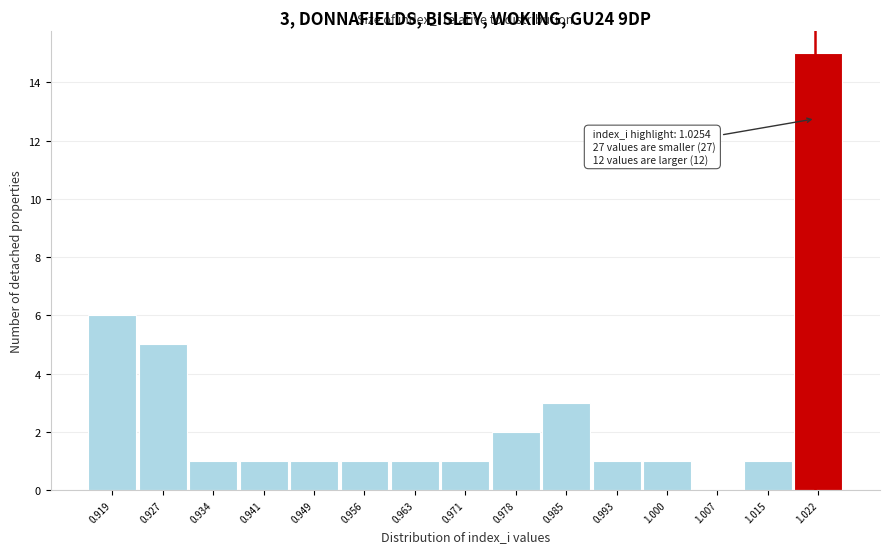

Reading left to right, list all the values displayed in this chart.

0.919=6	0.927=5	0.934=1	0.941=1	0.949=1	0.956=1	0.963=1	0.971=1	0.978=2	0.985=3	0.993=1	1.000=1	1.007=0	1.015=1	1.022=15